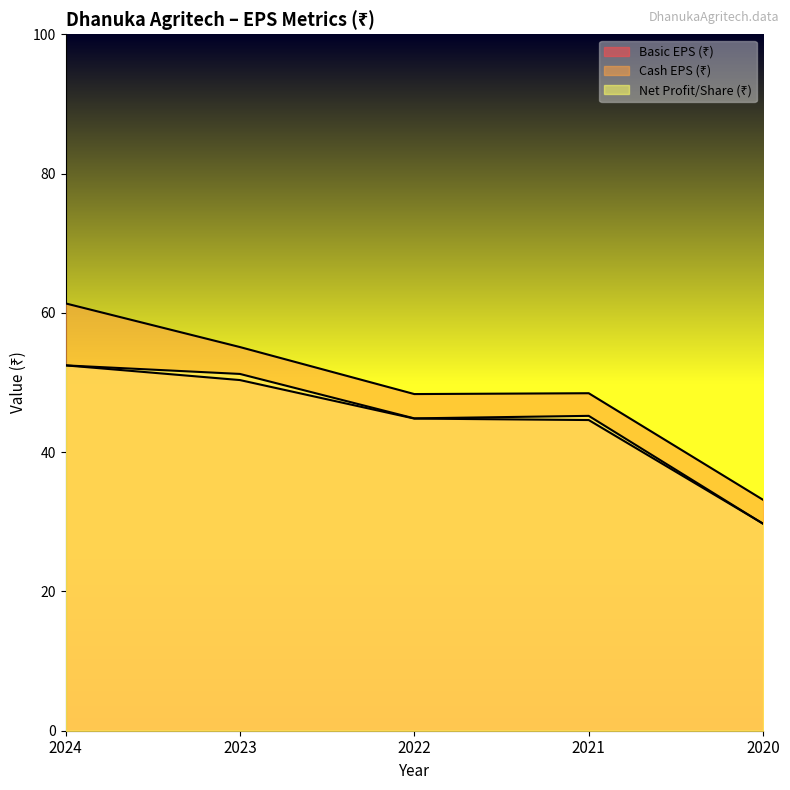

How many lines are shown in the chart?

3